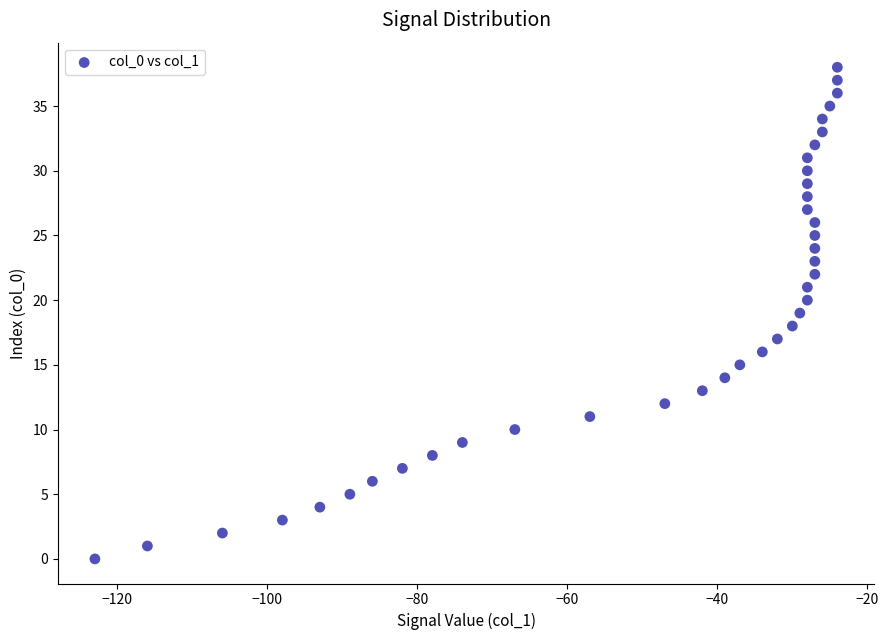

What is the range of X values (max minus min)?

99